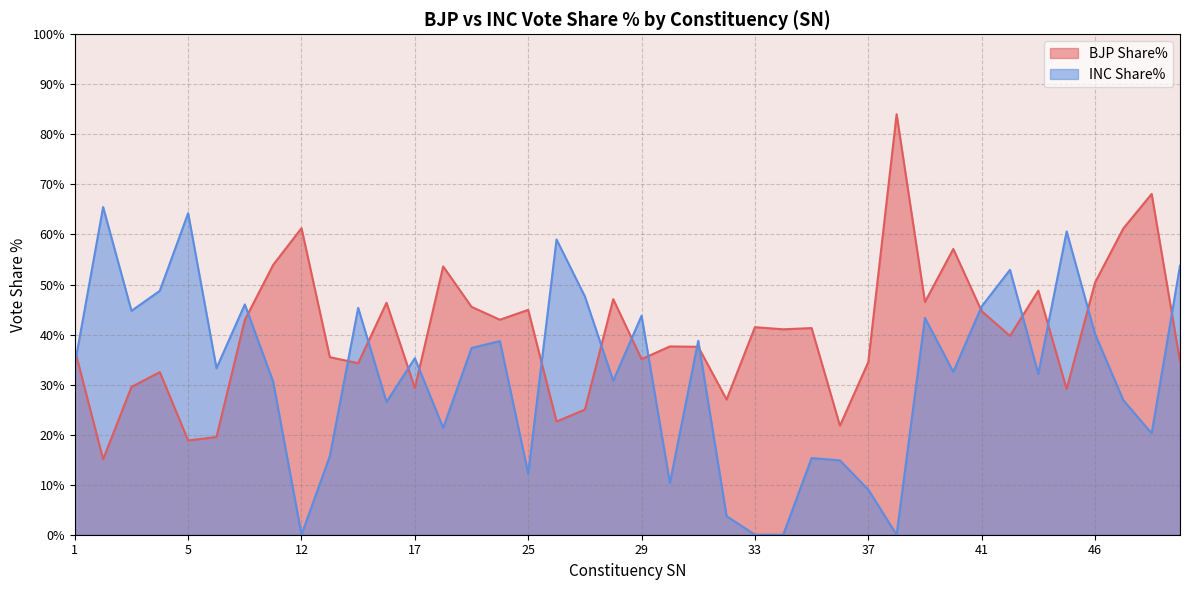

What is the average value of the INC Share% series?

32.0